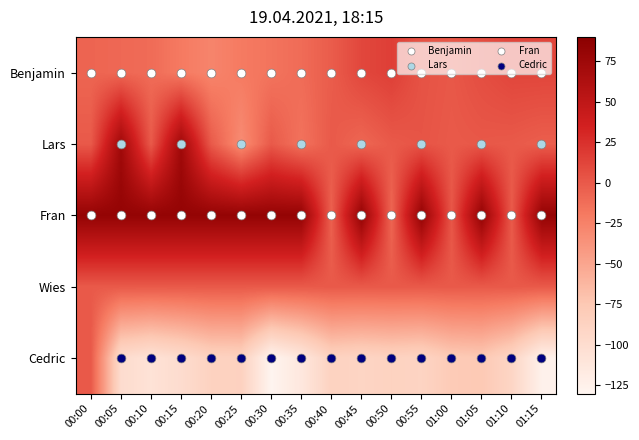

How many data points in Fran are less than 82?

4